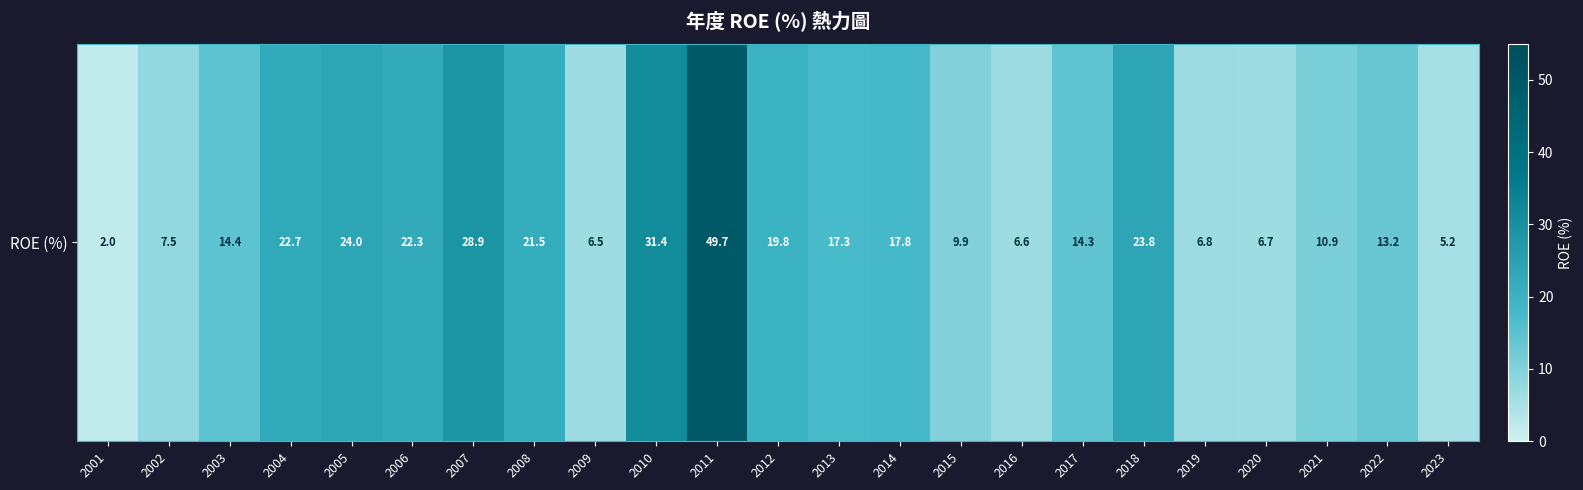

Is it true that the value at 2003 is 14.4?

True